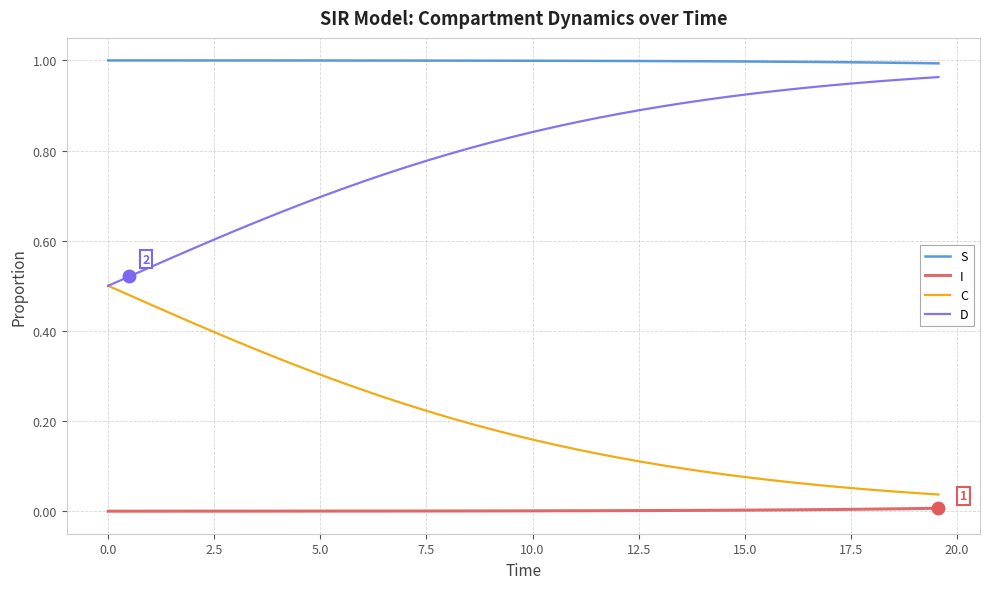

List the series in order of their overall mean, highest first.

S, D, C, I